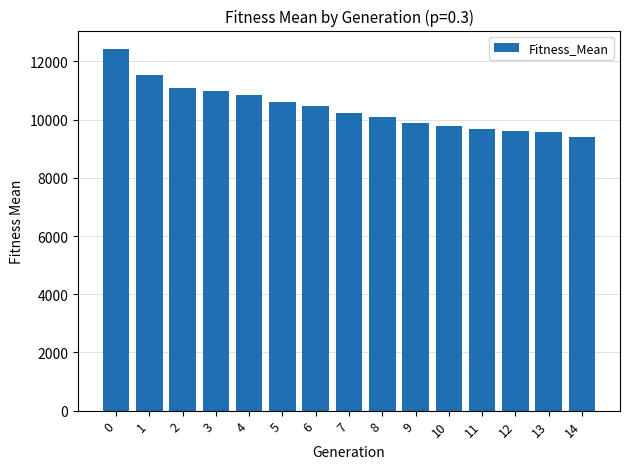

Count the number of data series in this chart.

1